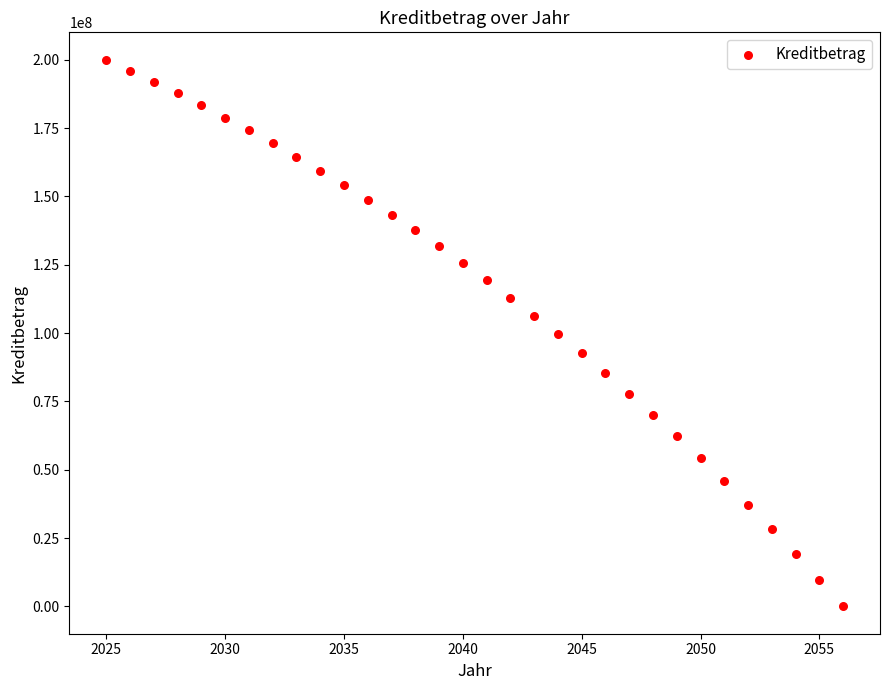

What is the range of X values (max minus min)?

31.0